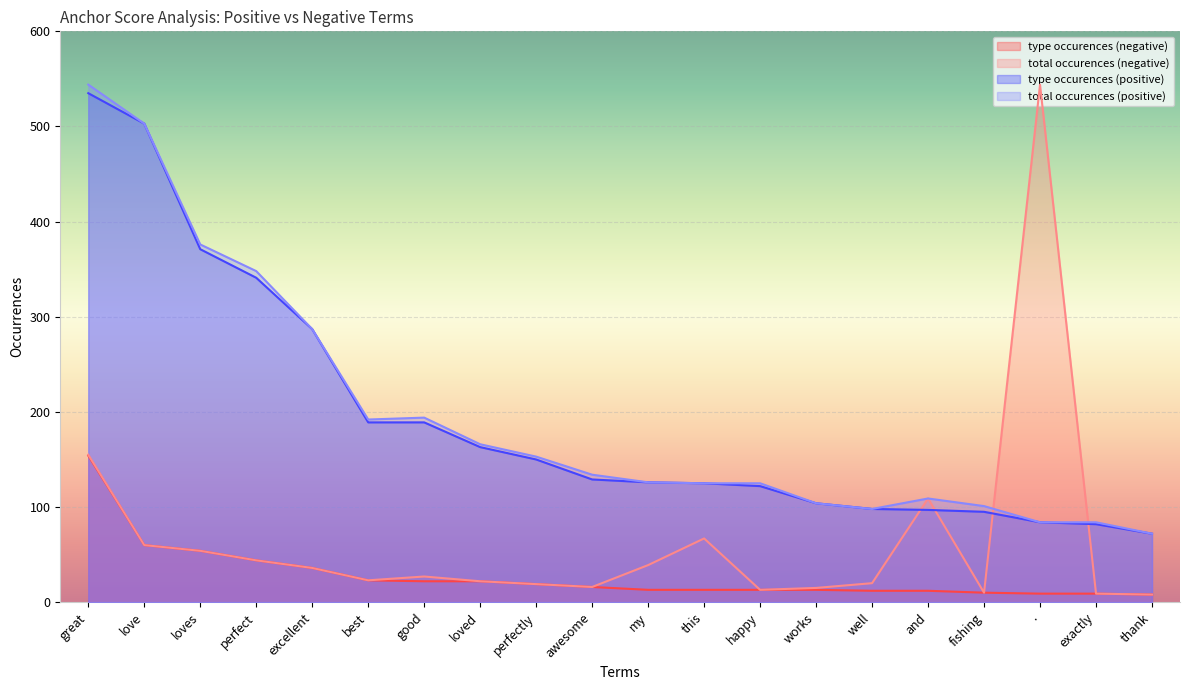

What is the label of the 8th point from the right?

happy